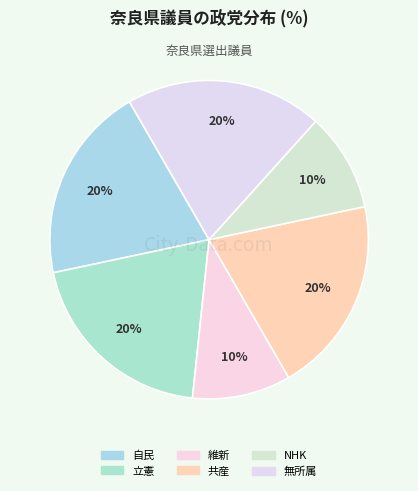

True or false: 無所属 accounts for 20% of the total.

True